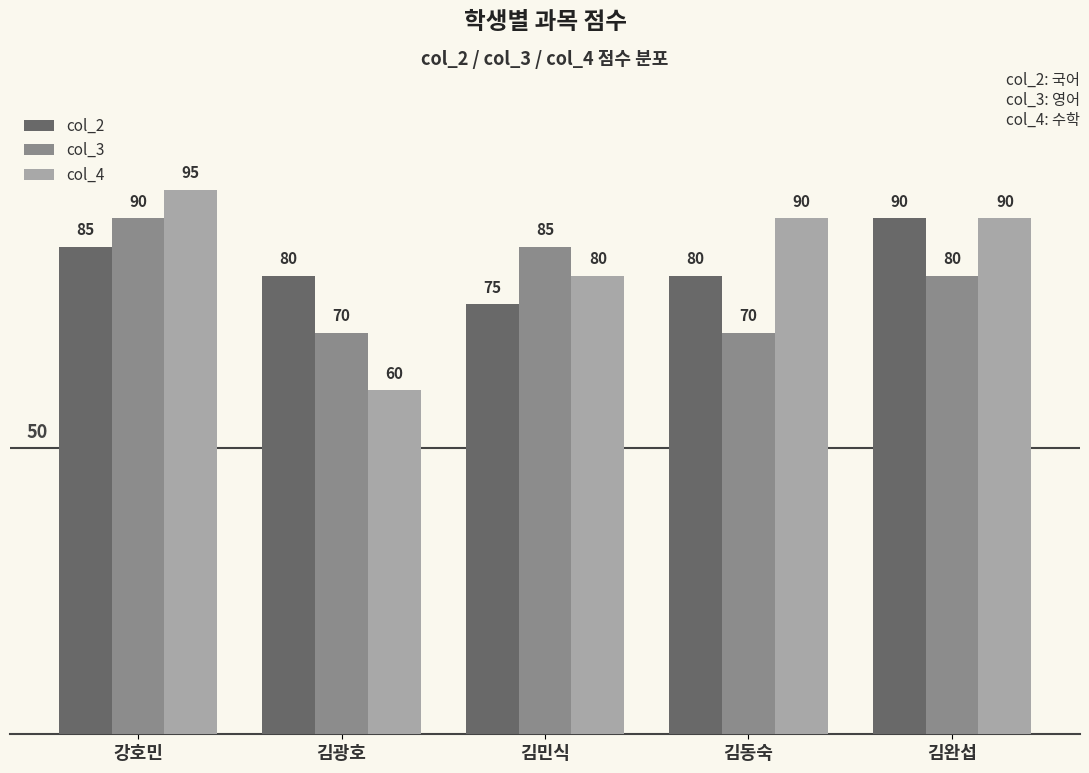

What is the minimum value shown in the chart?

60